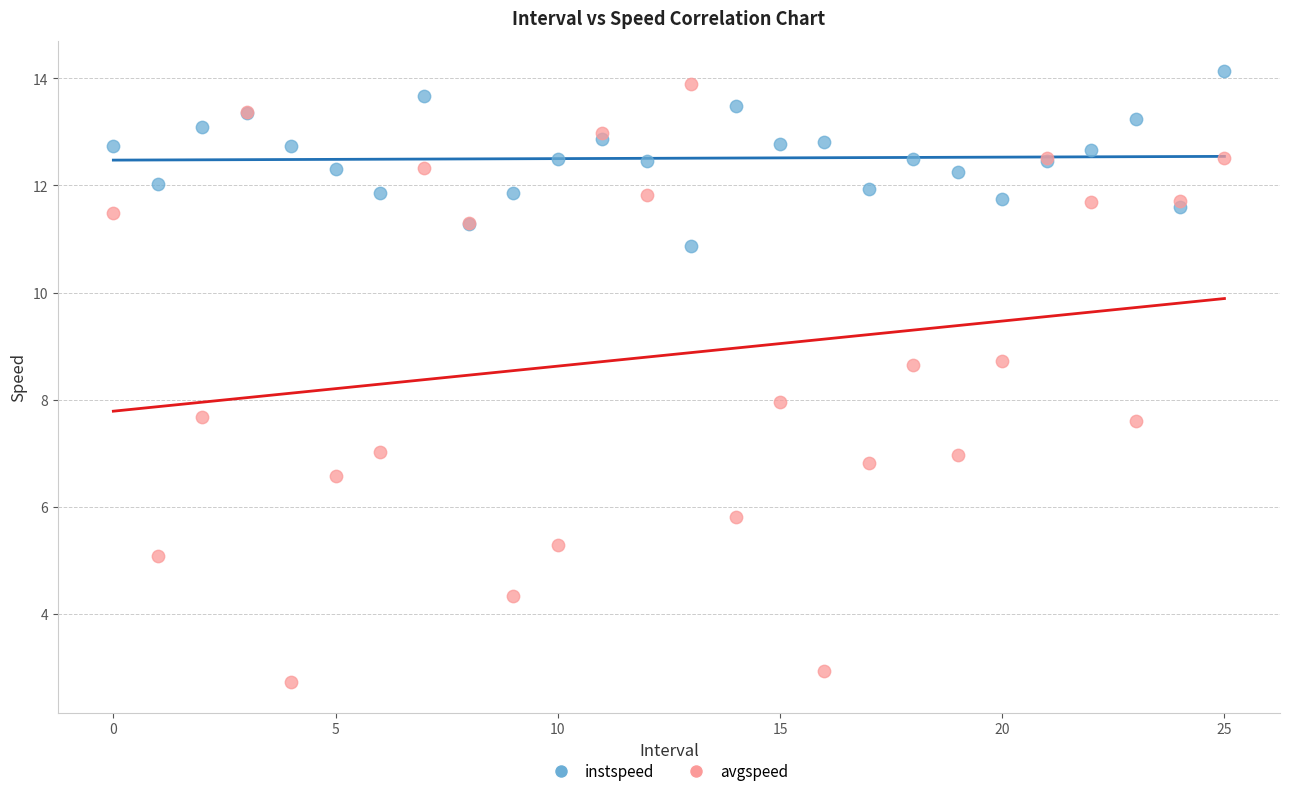

What are all the series names shown in the legend?

instspeed, avgspeed